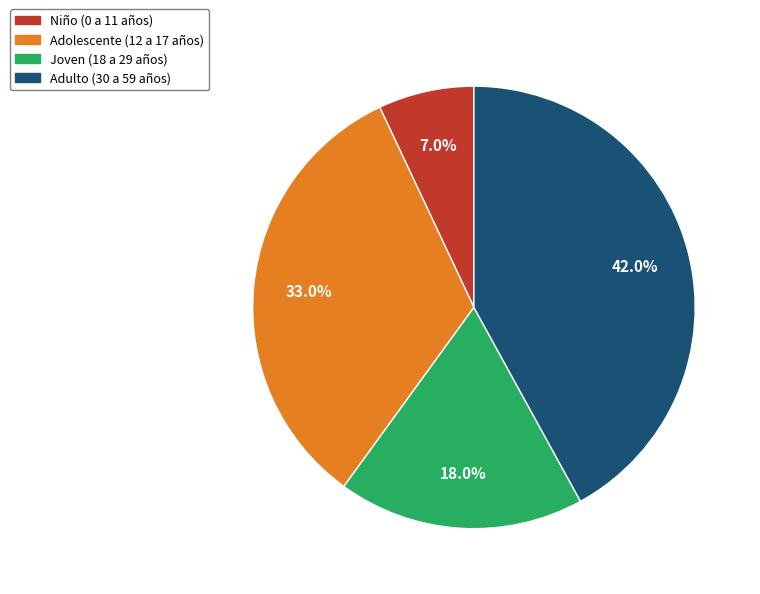

Which has a higher value, Adolescente (12 a 17 años) or Joven (18 a 29 años)?

Adolescente (12 a 17 años)